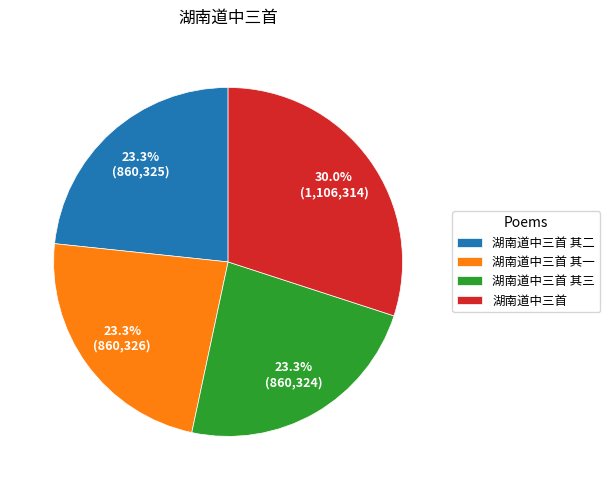

To the nearest percent, what portion does 湖南道中三首 其三 represent?

23%